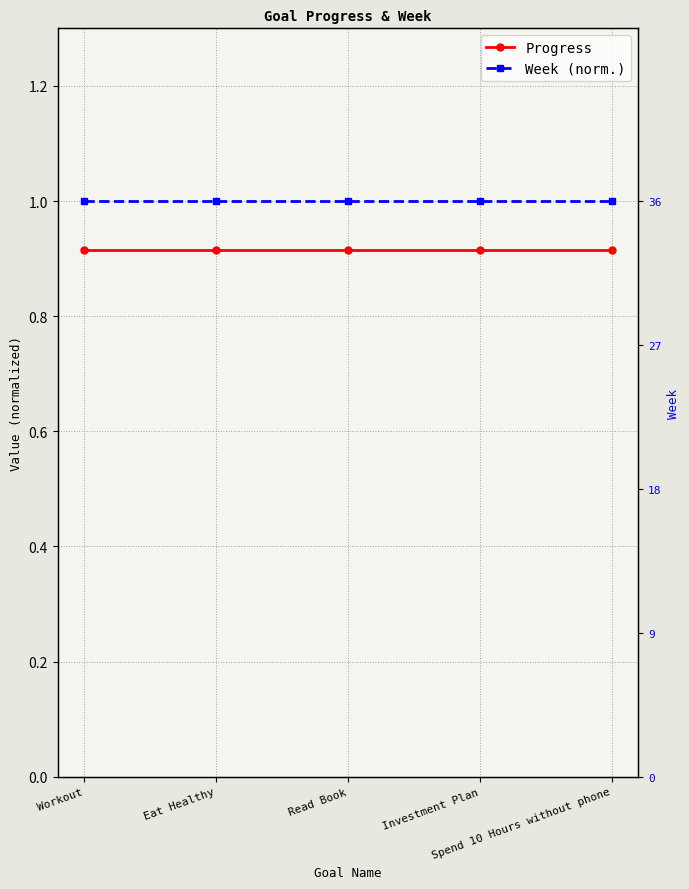

Does the chart have visible grid lines?

Yes